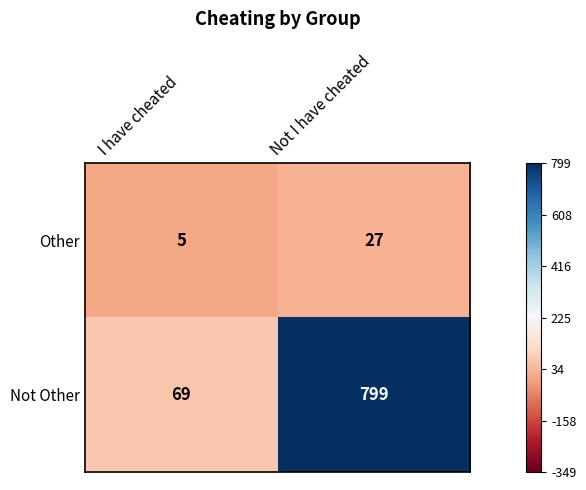

Reading right to left, transcribe all the data shown in this chart.

Other: 27	5
Not Other: 799	69